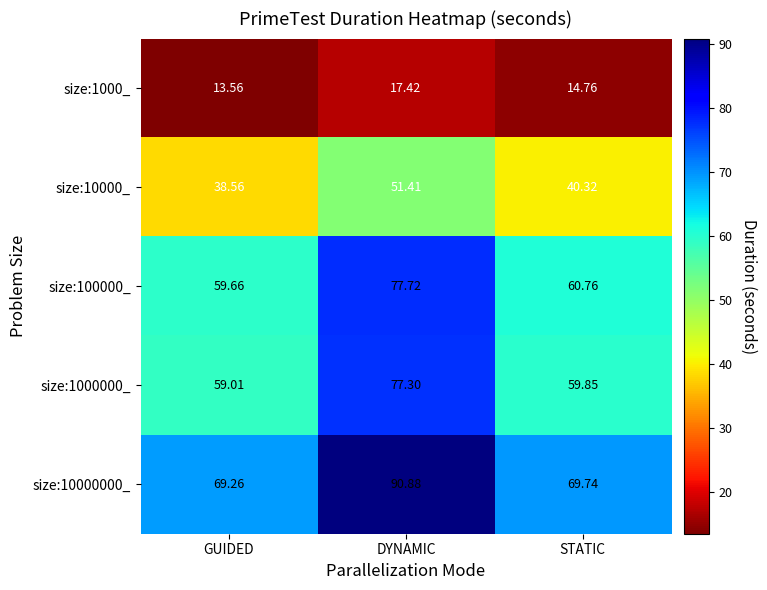

How many distinct data groups are displayed?

5